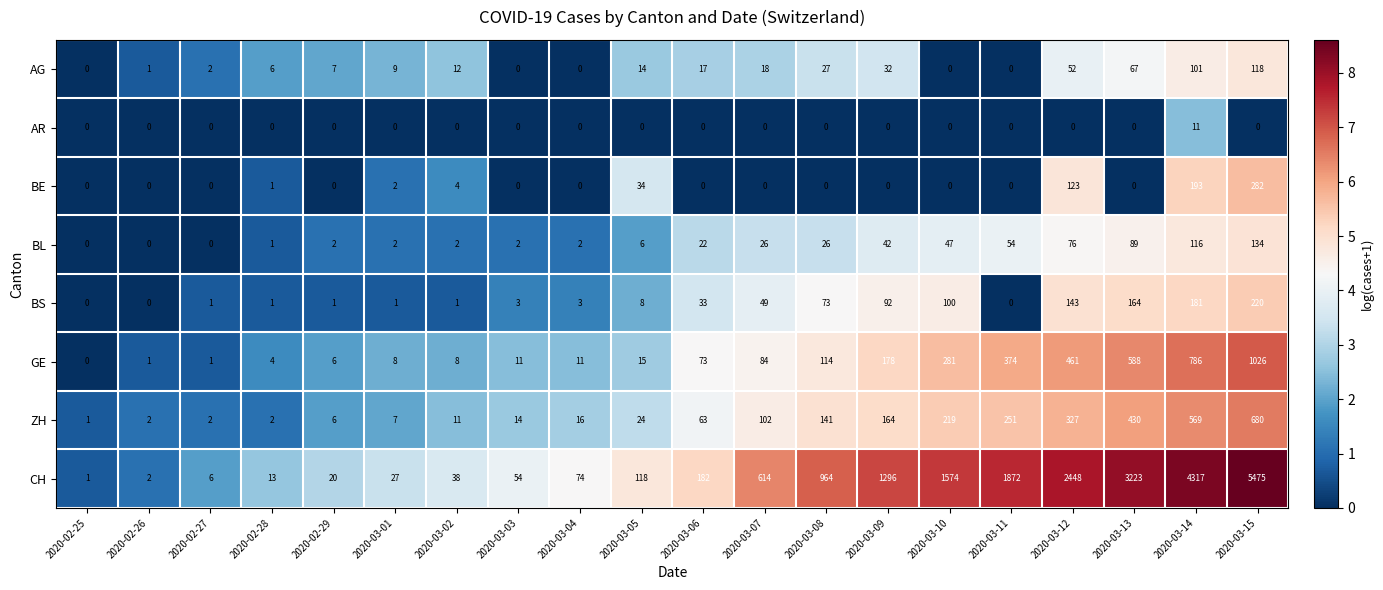

What is the difference between the ZH values at 2020-03-06 and 2020-03-13?

367